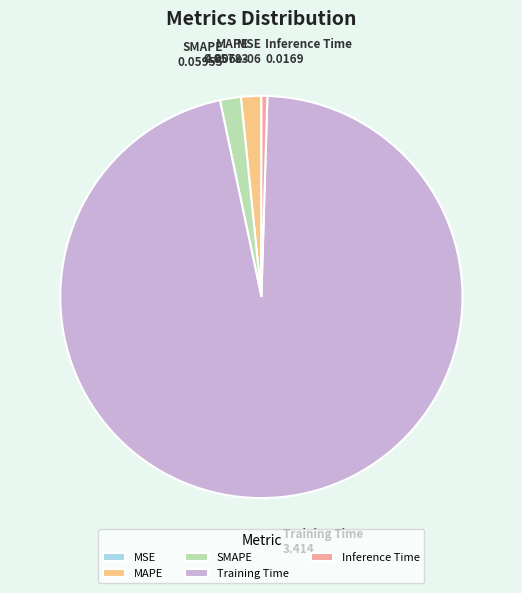

True or false: SMAPE accounts for 2% of the total.

True